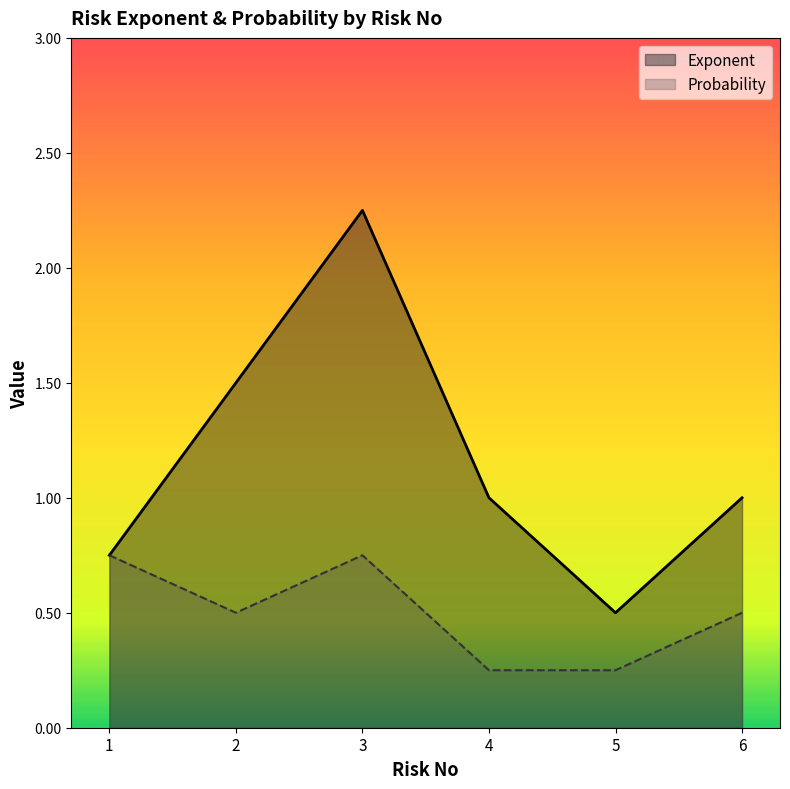

What is the sum of the Exponent values at 5 and 4?

1.5